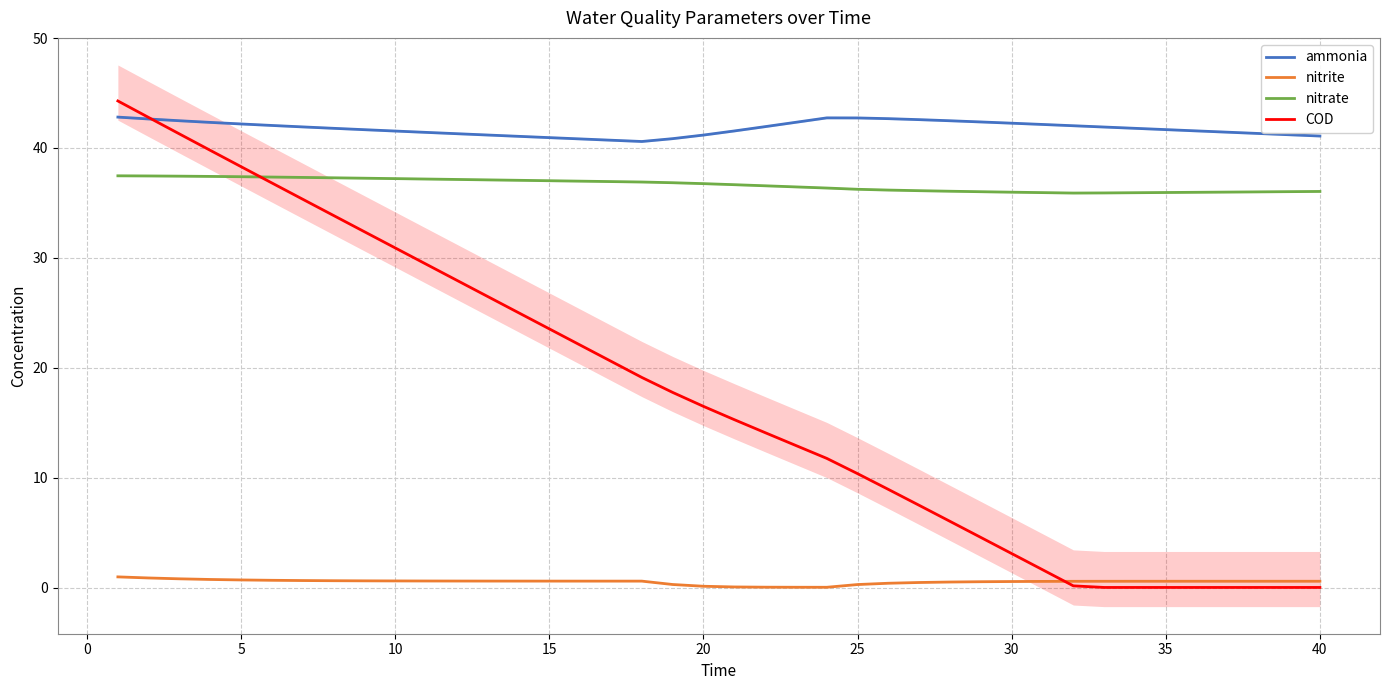

What is the difference between the maximum and minimum values in the ammonia series?

2.2